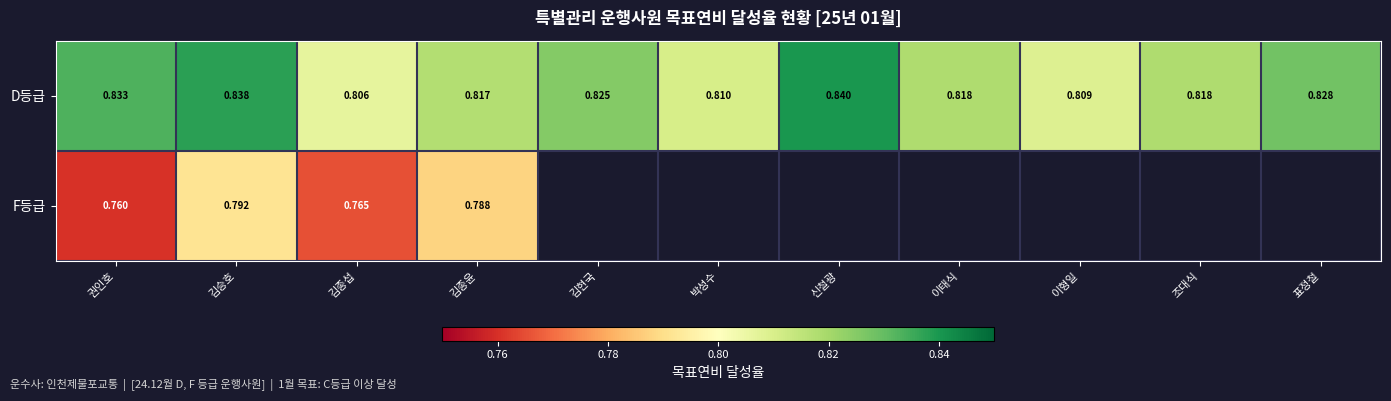

At which category is the sum across all series the highest?

김승호